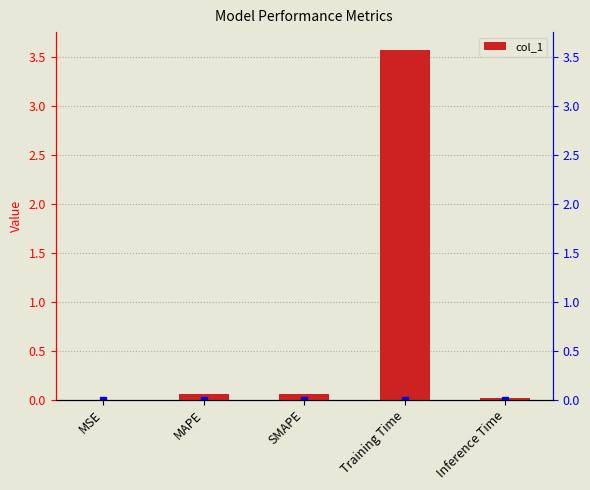

Reading left to right, transcribe all the data shown in this chart.

0.0	0.1	0.1	3.6	0.0